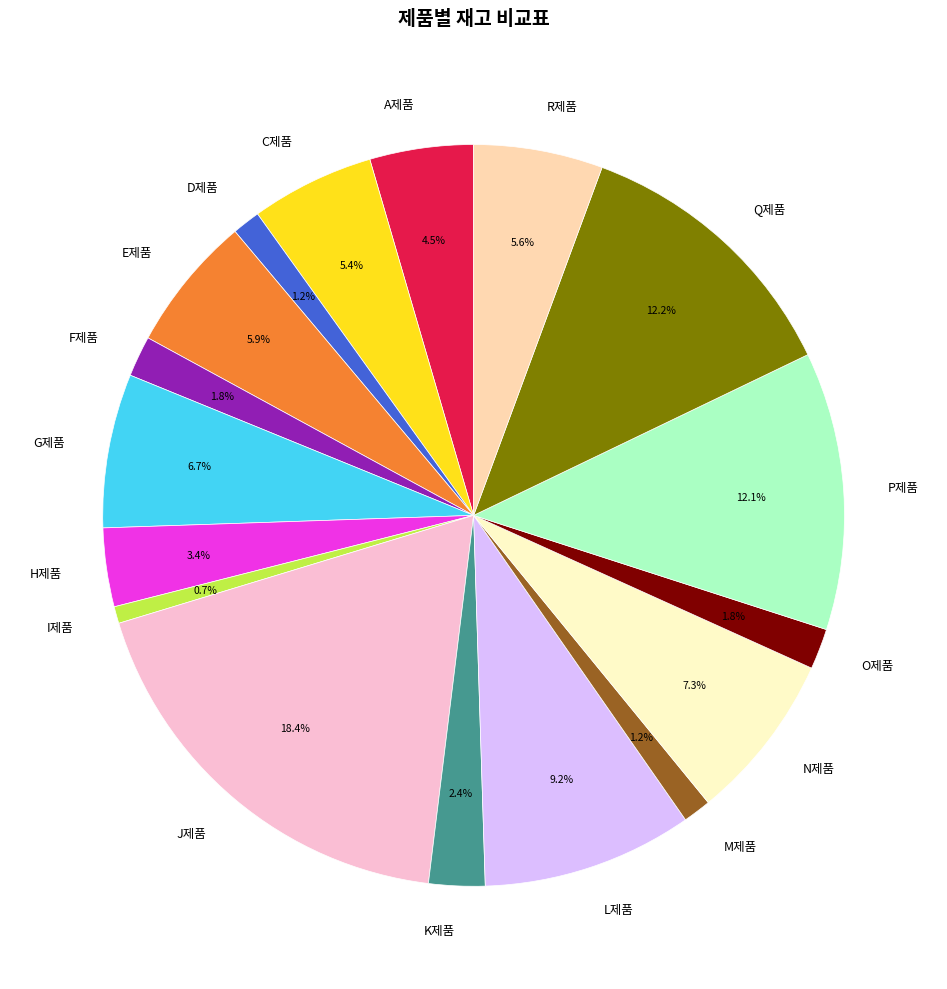

The Q제품 slice represents 12% of the pie. True or false?

True